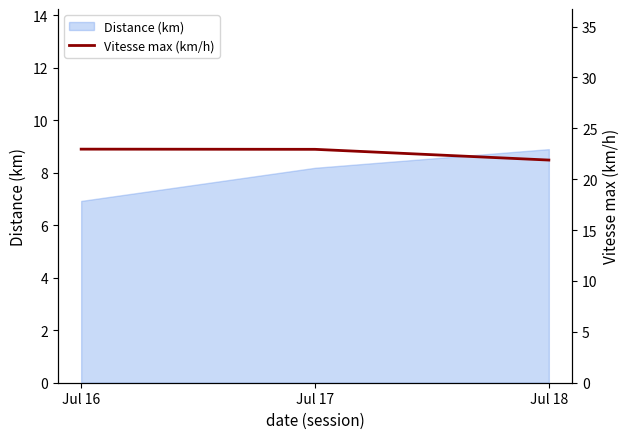

What is the minimum value shown in the chart?

21.9